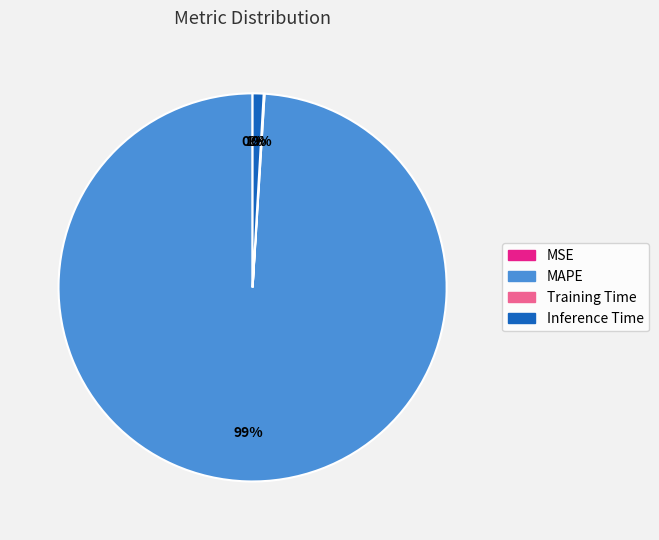

The Inference Time slice represents 1% of the pie. True or false?

True